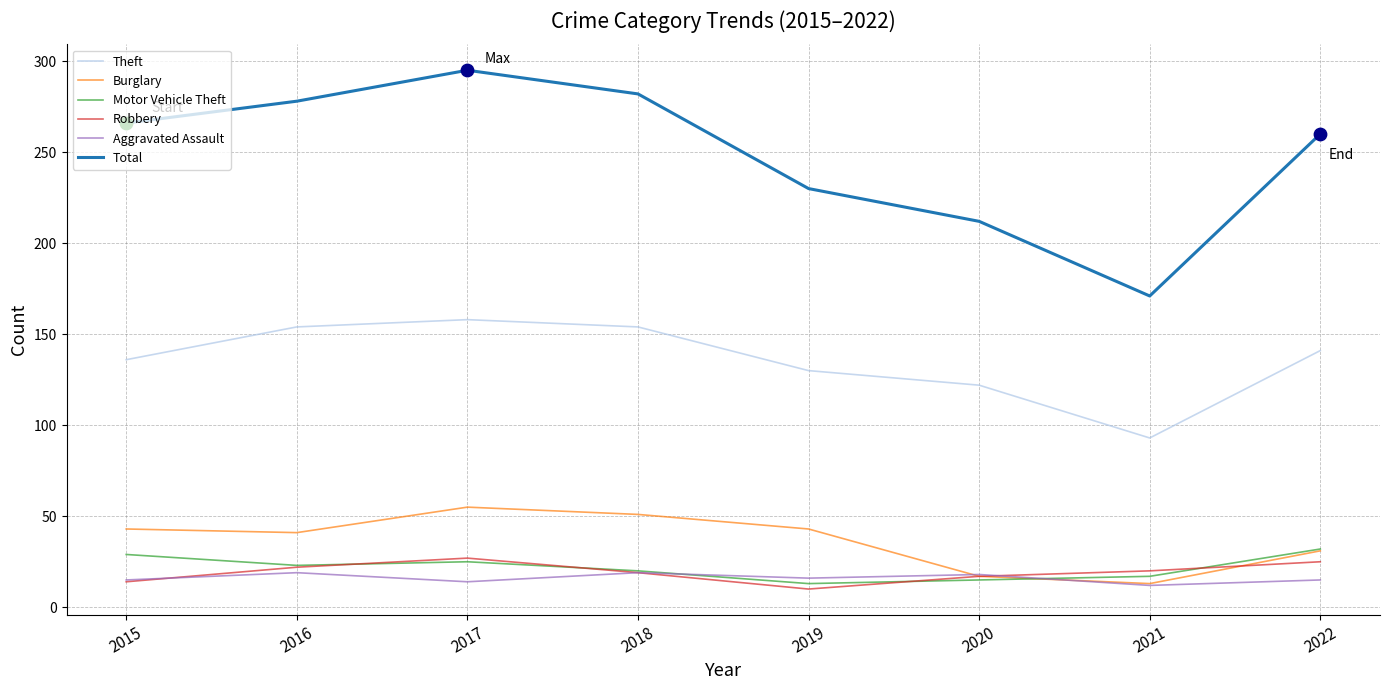

Is the value of Burglary at 2021 greater than the value of Aggravated Assault at 2020?

No